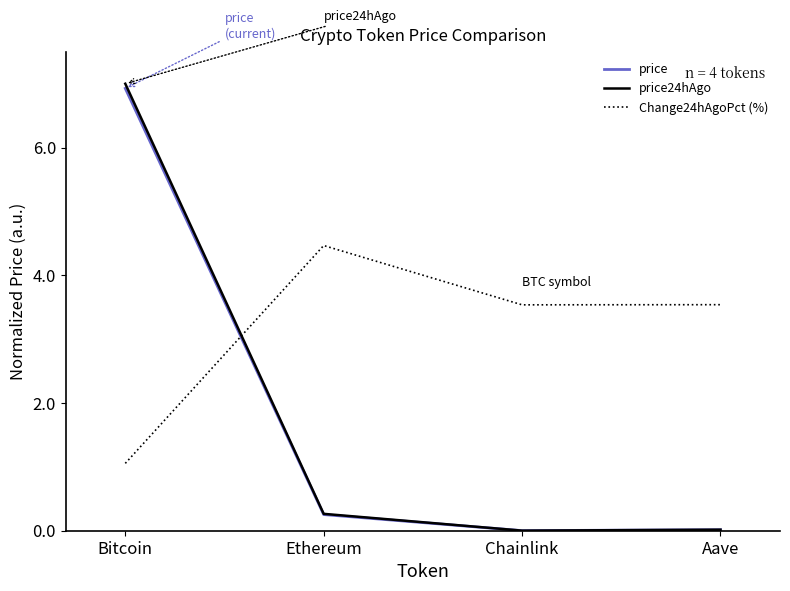

What is the difference between the highest and lowest values at Bitcoin?

5.9